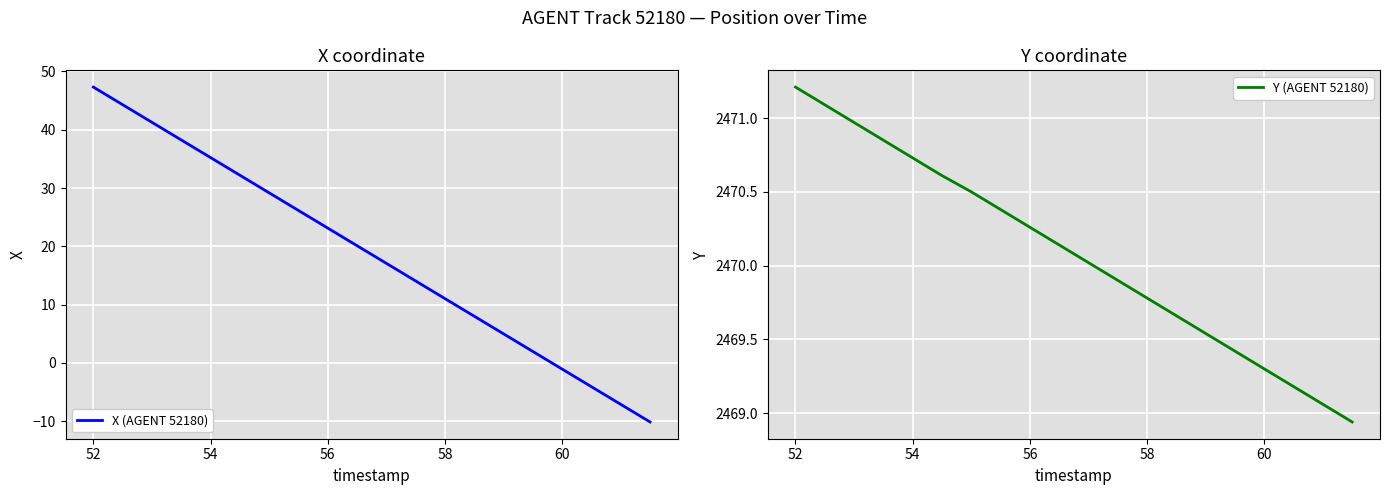

How many data points in Y (AGENT 52180) are above 2470?

11